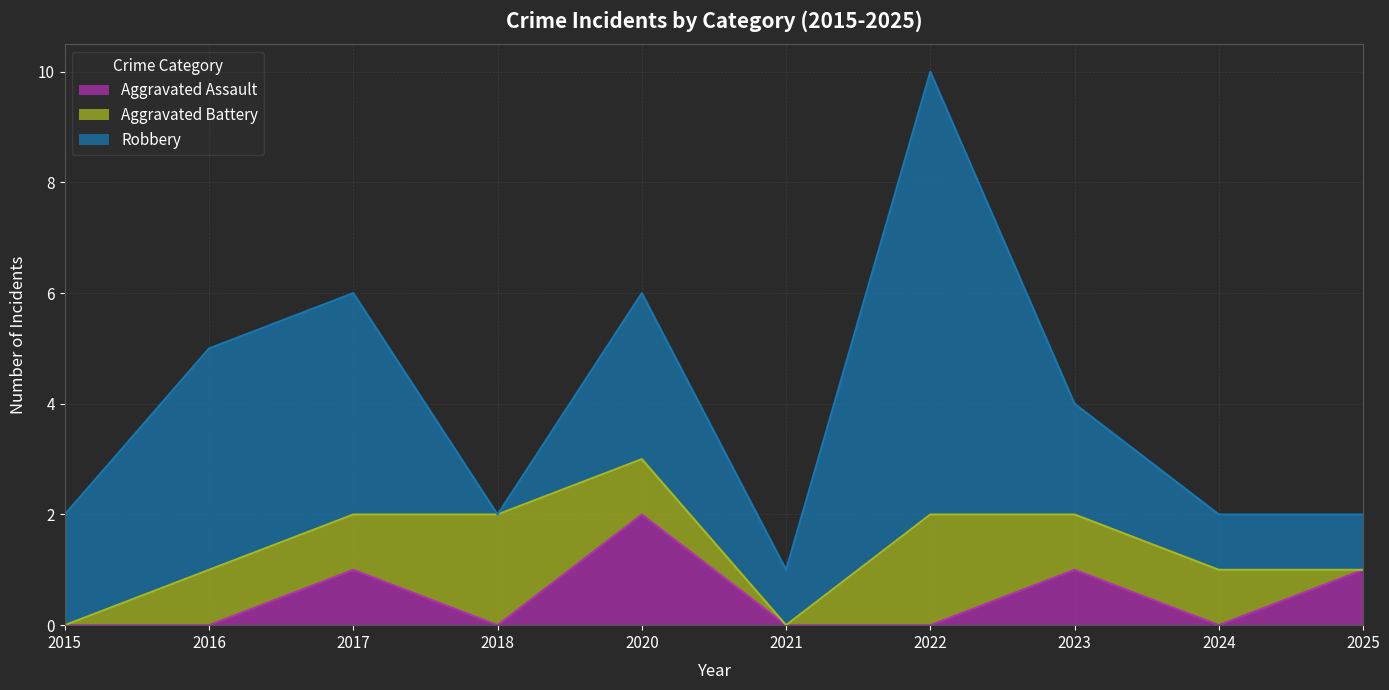

What is the sum of the Aggravated Battery values at 2025 and 2024?

1